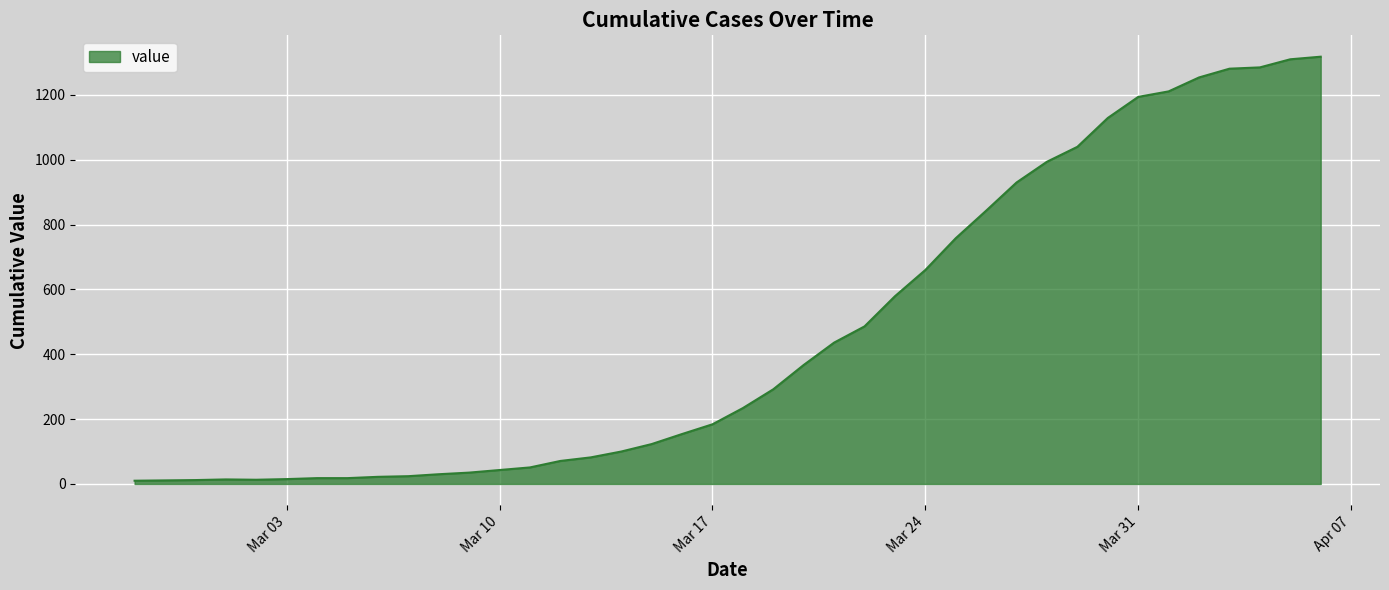

What is the maximum value shown in the chart?

1318